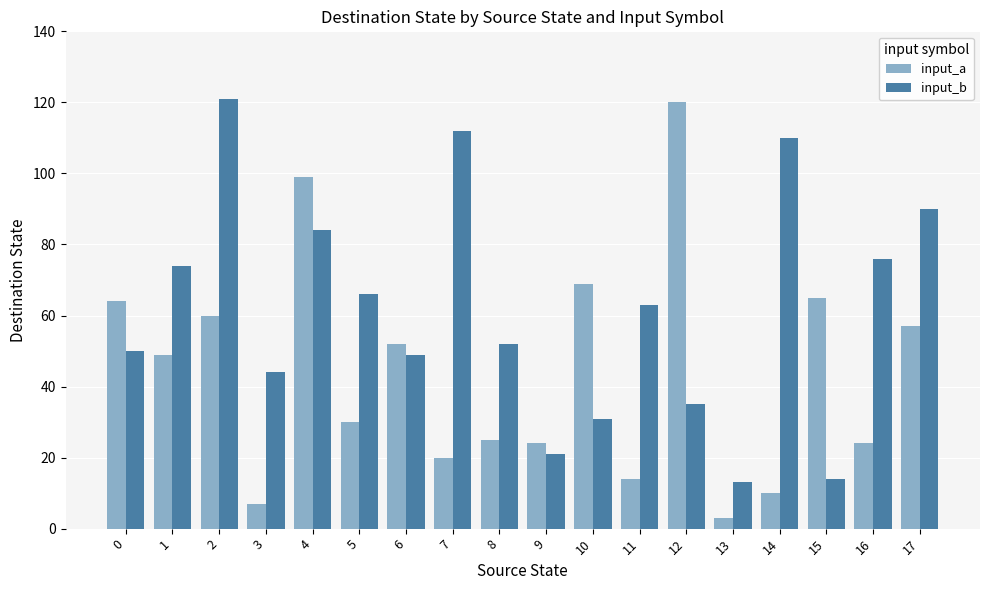

What value does the input_b series have at 17, to the nearest 5?

90